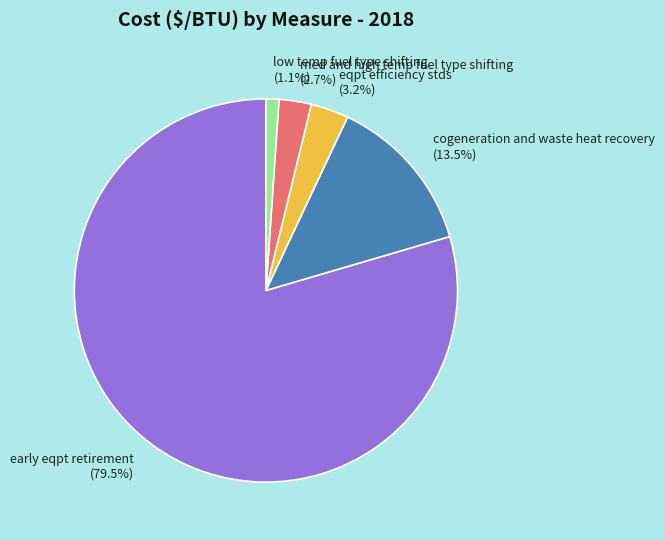

Count the number of slices in the pie.

5